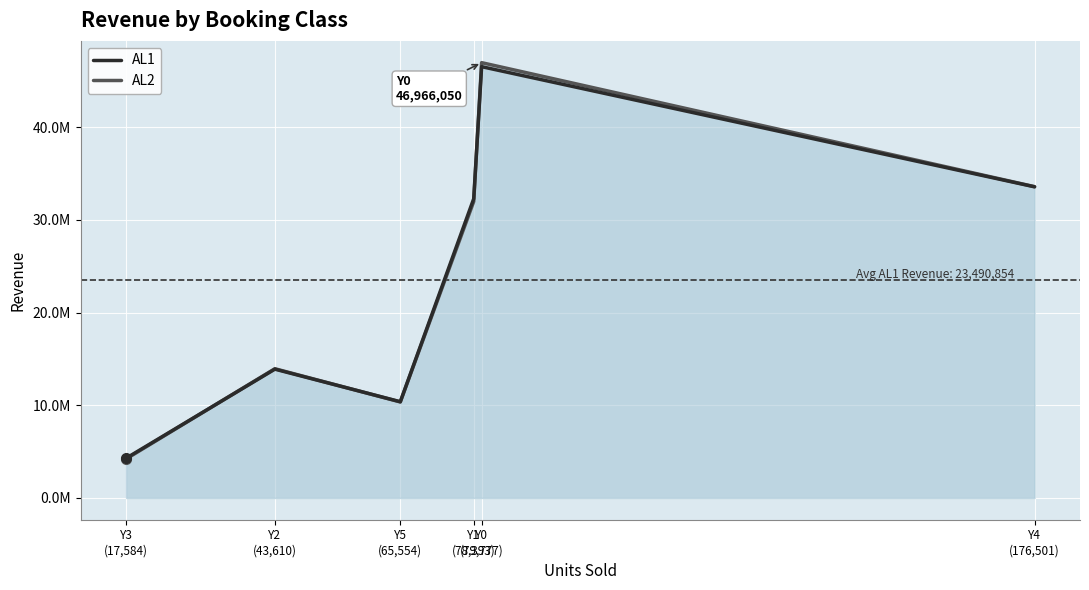

Which series has the largest total across all categories?

AL2